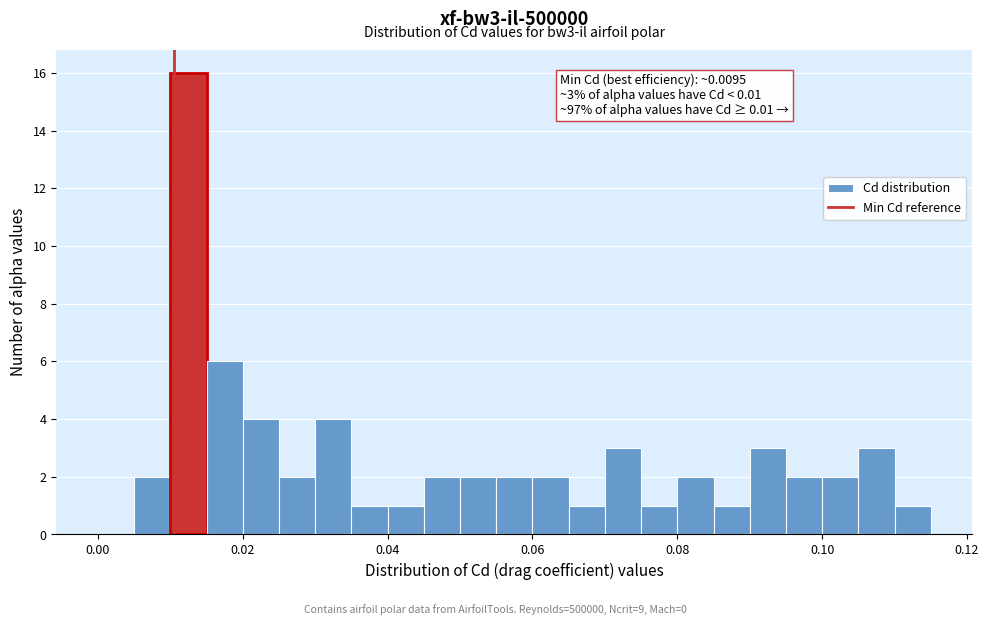

Read against the x-axis, roughly where is the centre of the tallest bar?

0.012